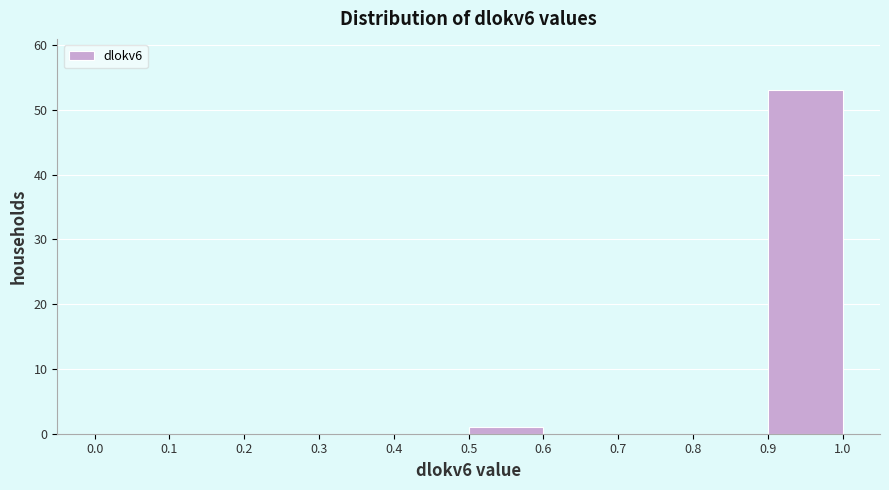

What is the height of the bar covering 0.9 to 1.0 on the x-axis? The values are not printed on the chart, so give them approximately, as read against the axis.

53